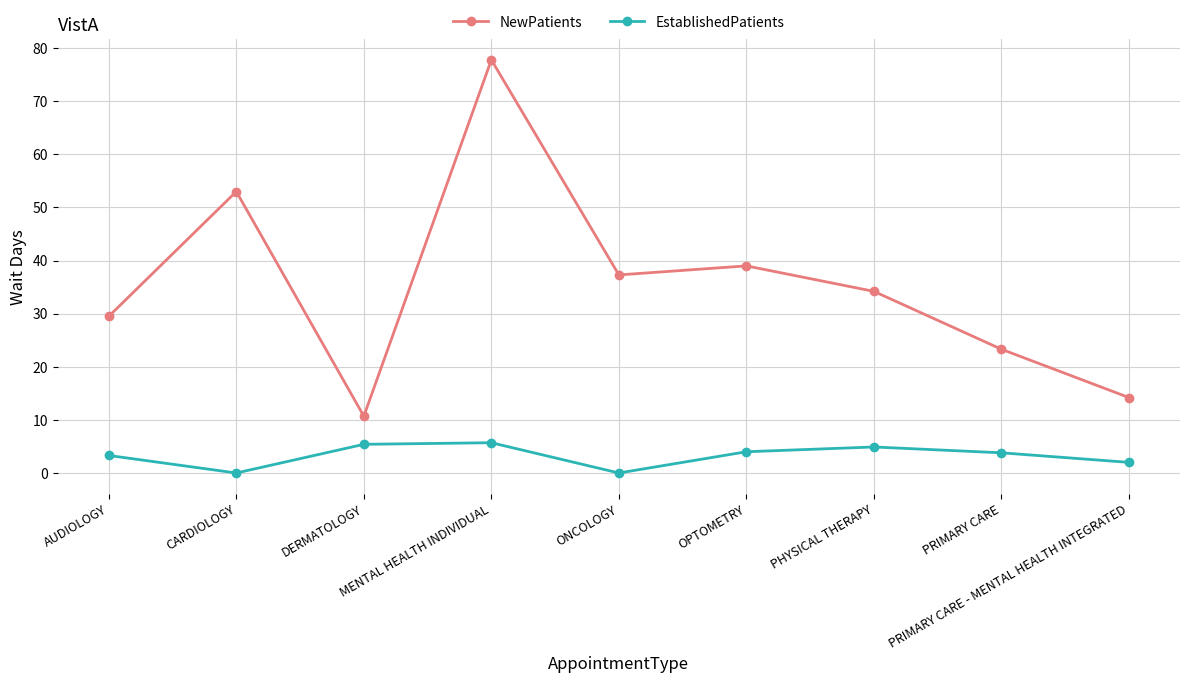

True or false: EstablishedPatients and NewPatients cross at least once.

False